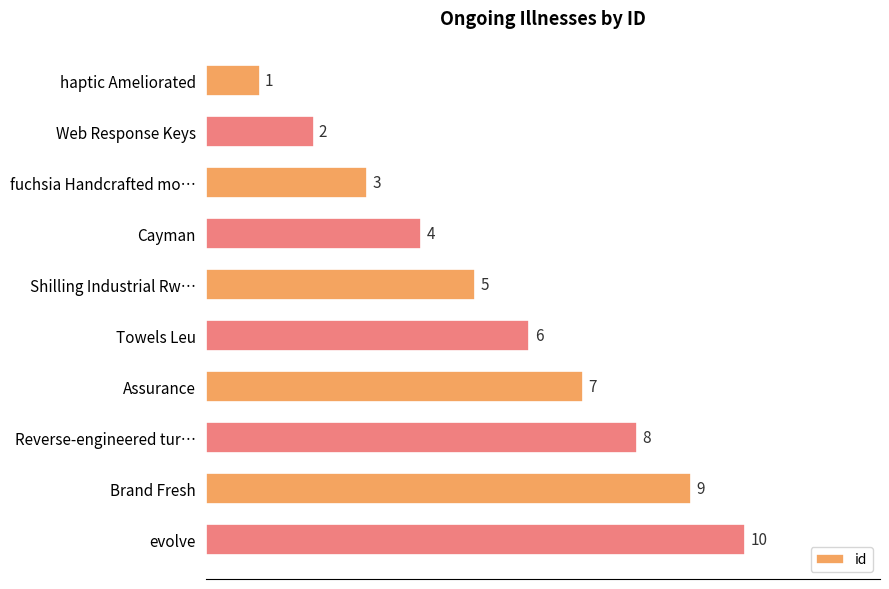

Rank the categories by value from lowest to highest.

haptic Ameliorated, Web Response Keys, fuchsia Handcrafted mo…, Cayman, Shilling Industrial Rw…, Towels Leu, Assurance, Reverse-engineered tur…, Brand Fresh, evolve